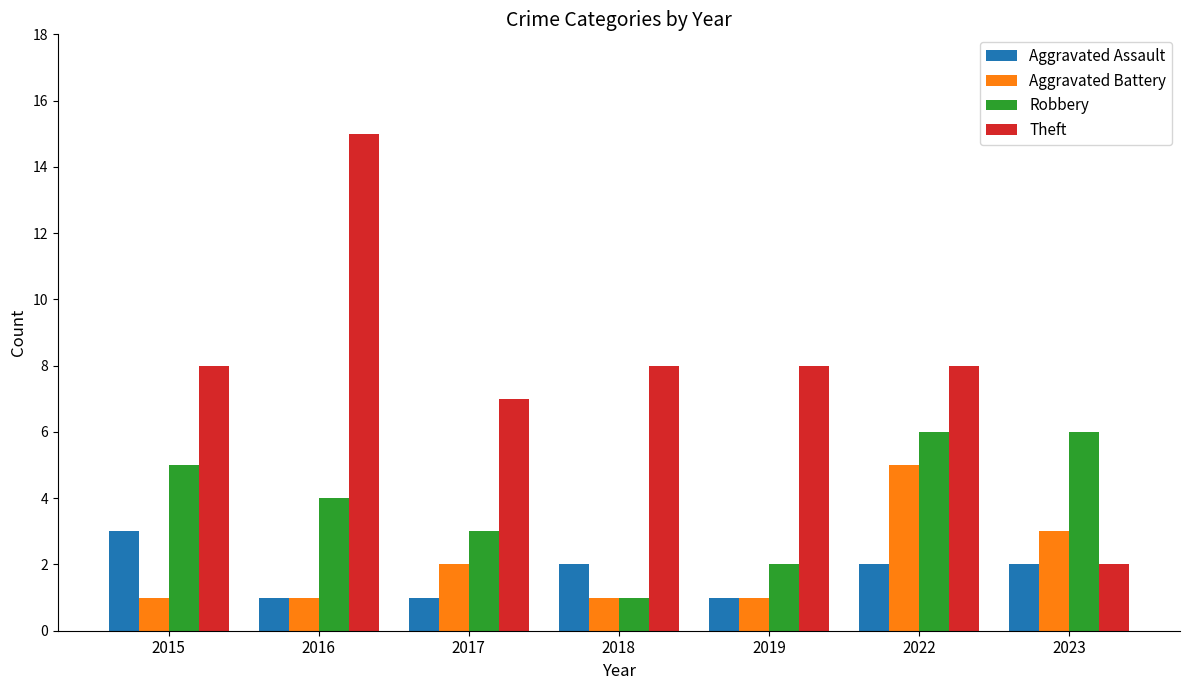

What is the approximate value of Robbery at 2022?

6